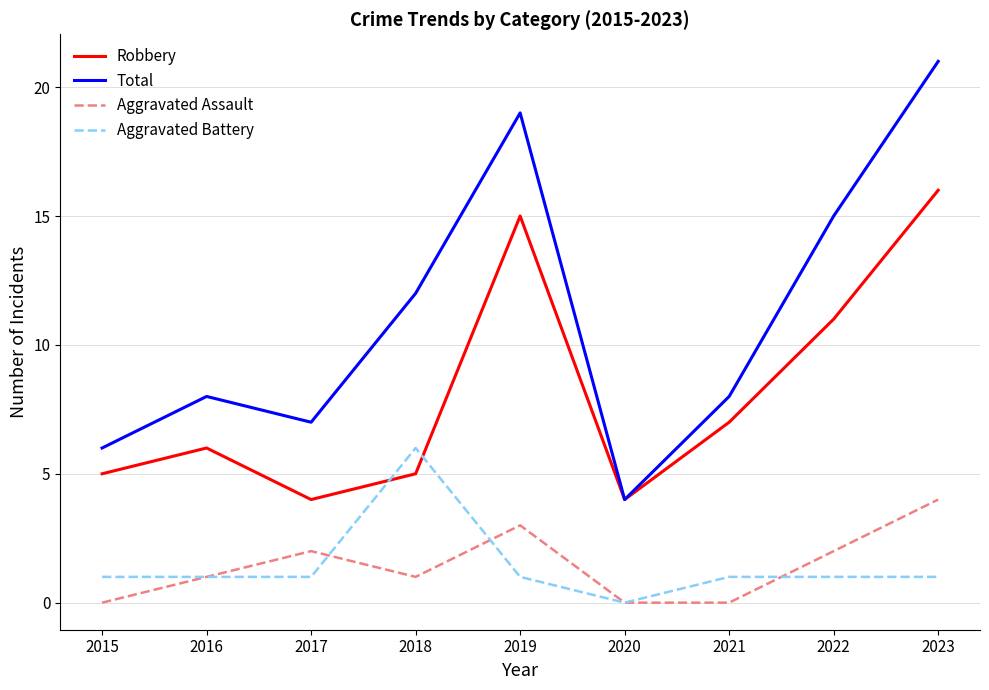

In Robbery, how many points are higher than both neighbors (excluding endpoints)?

2